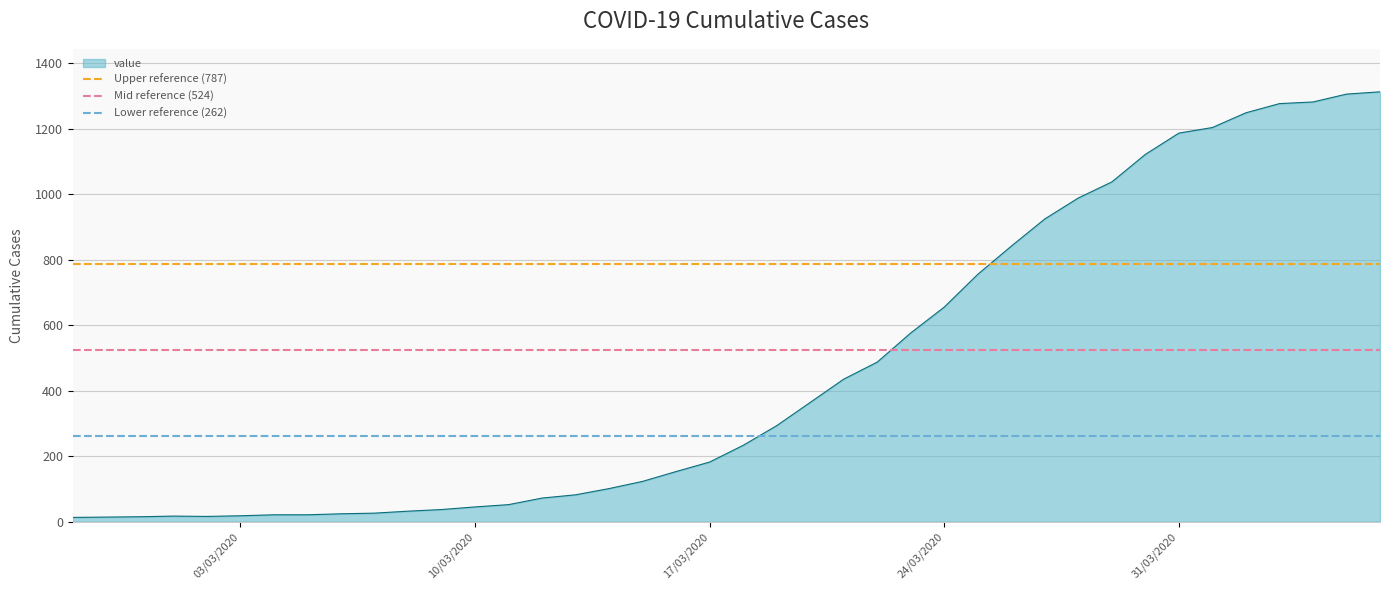

What is the maximum value for value?

1312